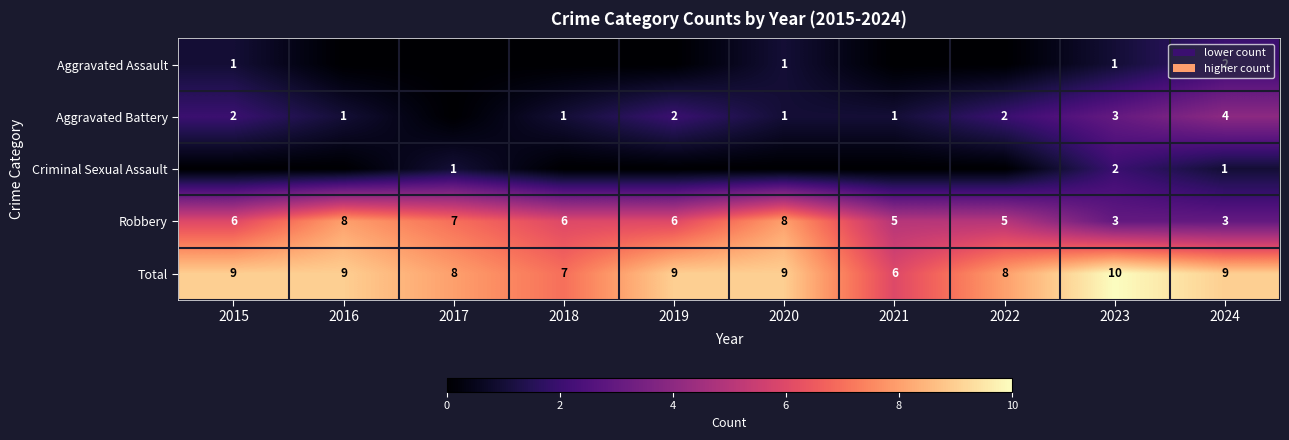

At which category is the sum across all series the highest?

2020